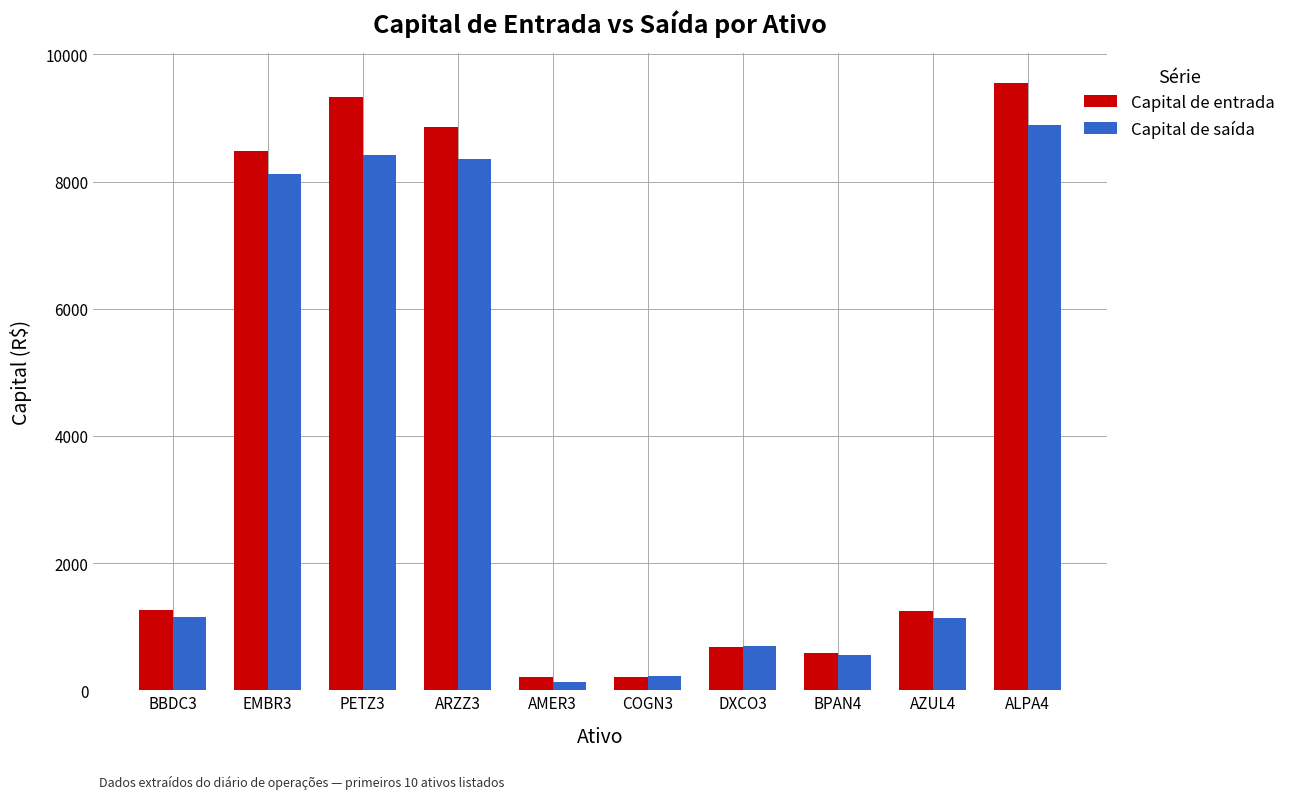

What is the total value across all series at BBDC3?

2422